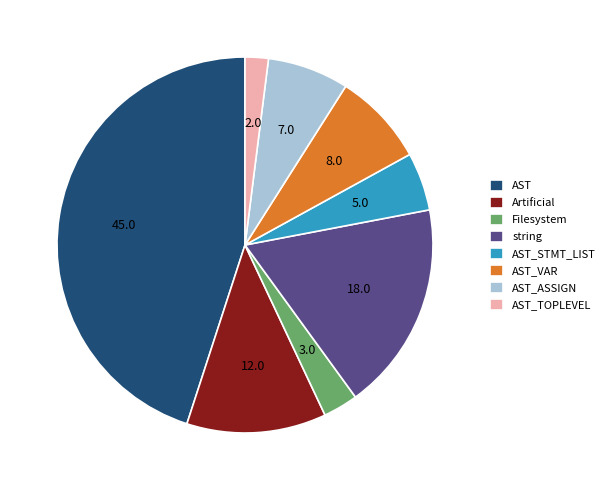

Combined, do AST and AST_VAR account for over 50%?

Yes